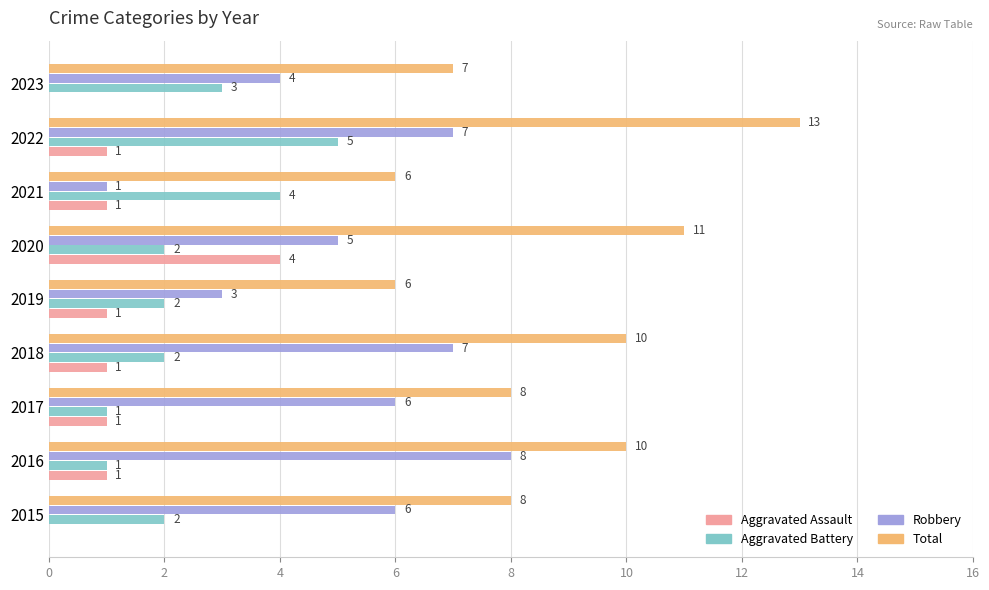

The Robbery series shows 5 at 2019. True or false?

False